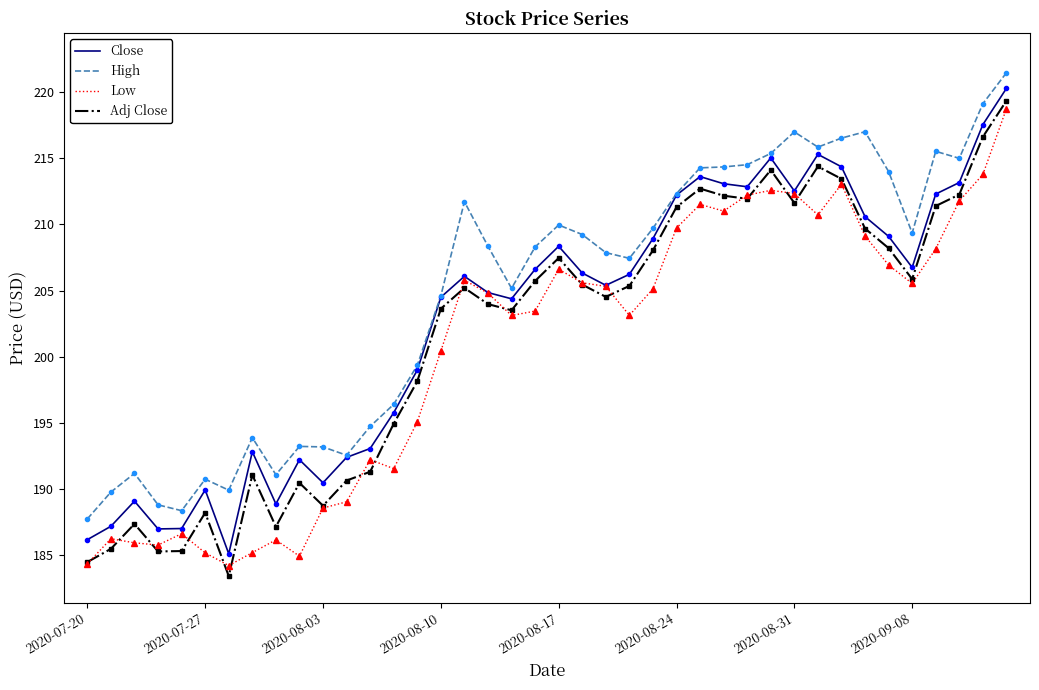

Which series has the largest total across all categories?

High